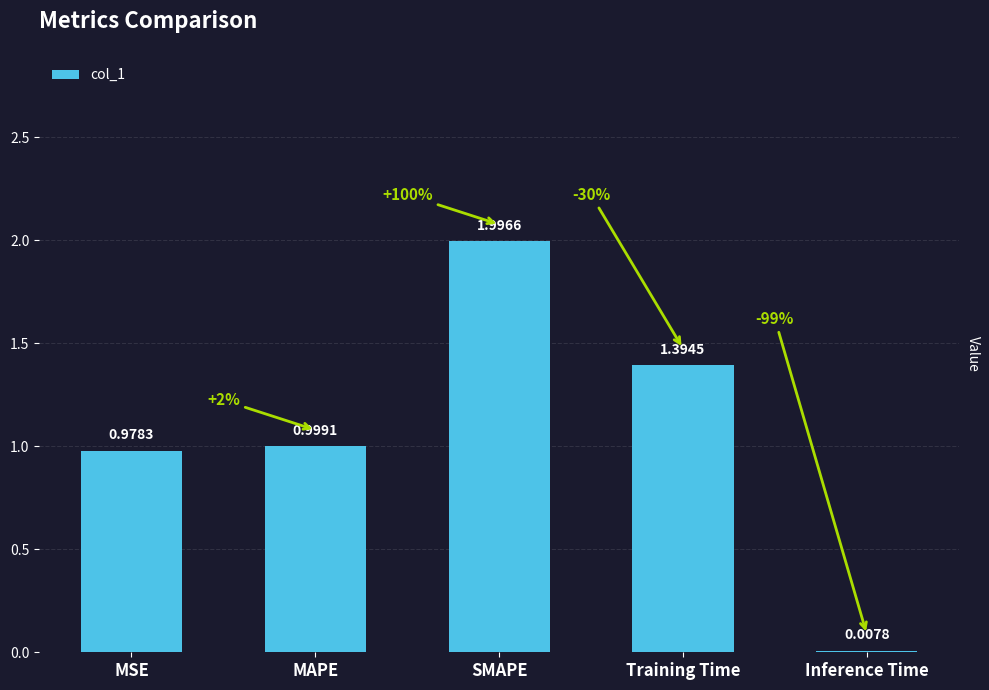

Where is the data nearest to the value 1?

MAPE